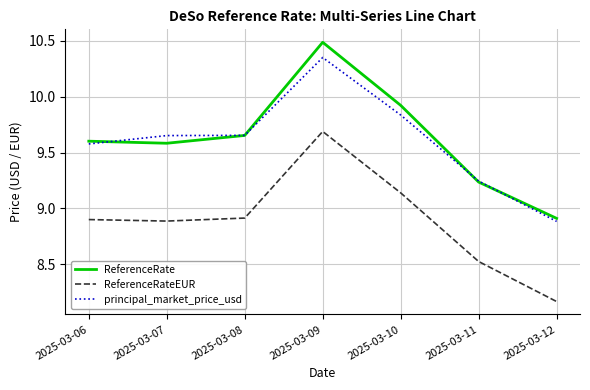

Between 2025-03-07 and 2025-03-12, which series saw the biggest shift?

principal_market_price_usd